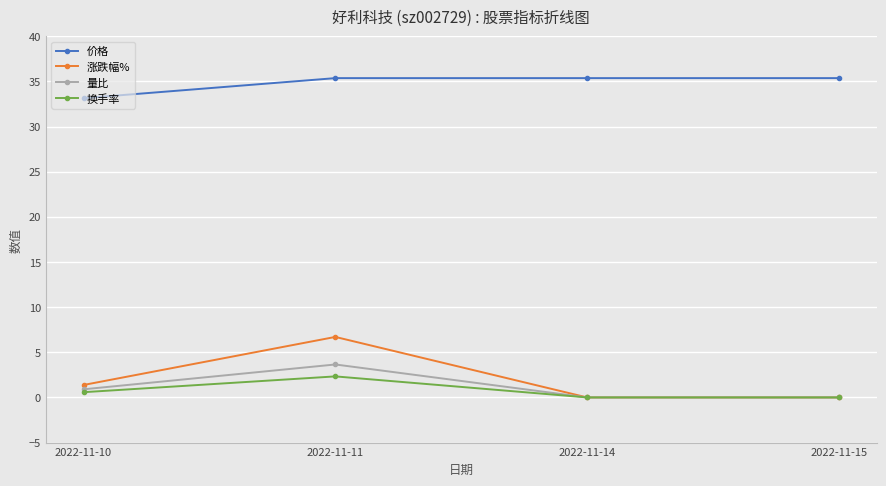

Is it true that 价格 equals 50.6 at 2022-11-15?

False